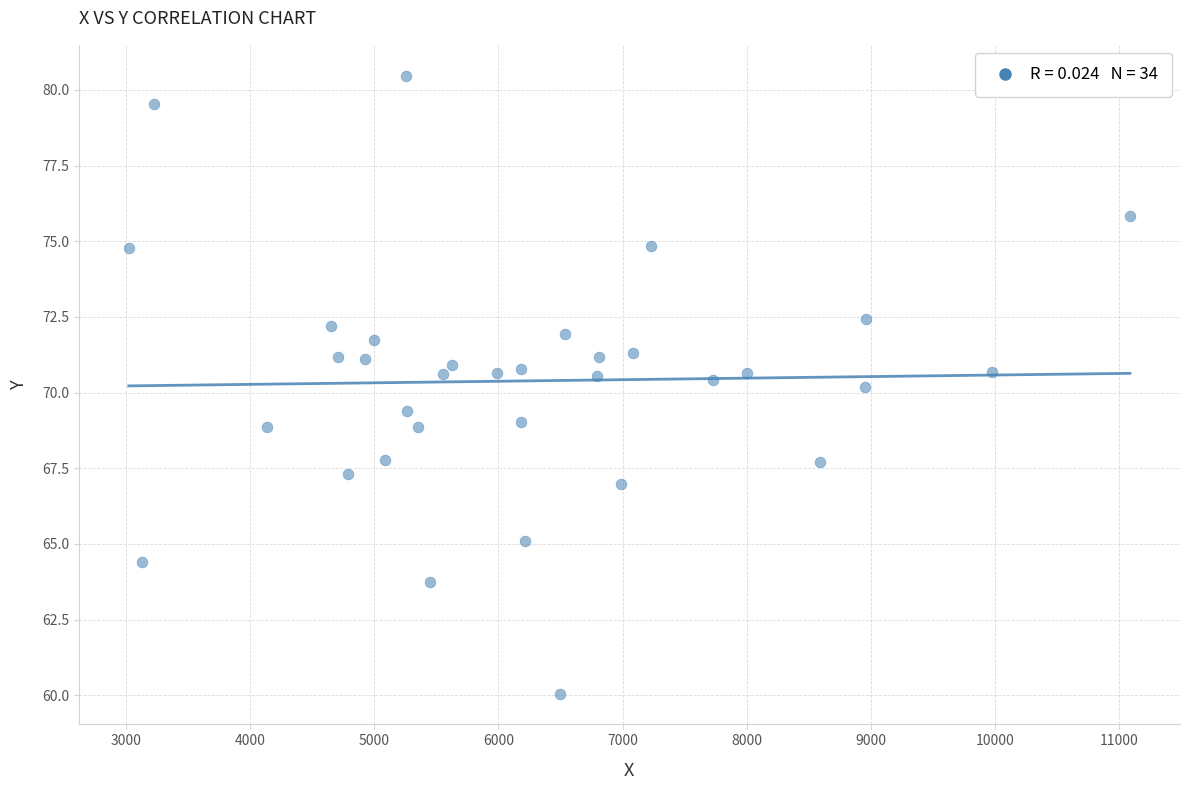

What is the range of Y values (max minus min)?

20.4